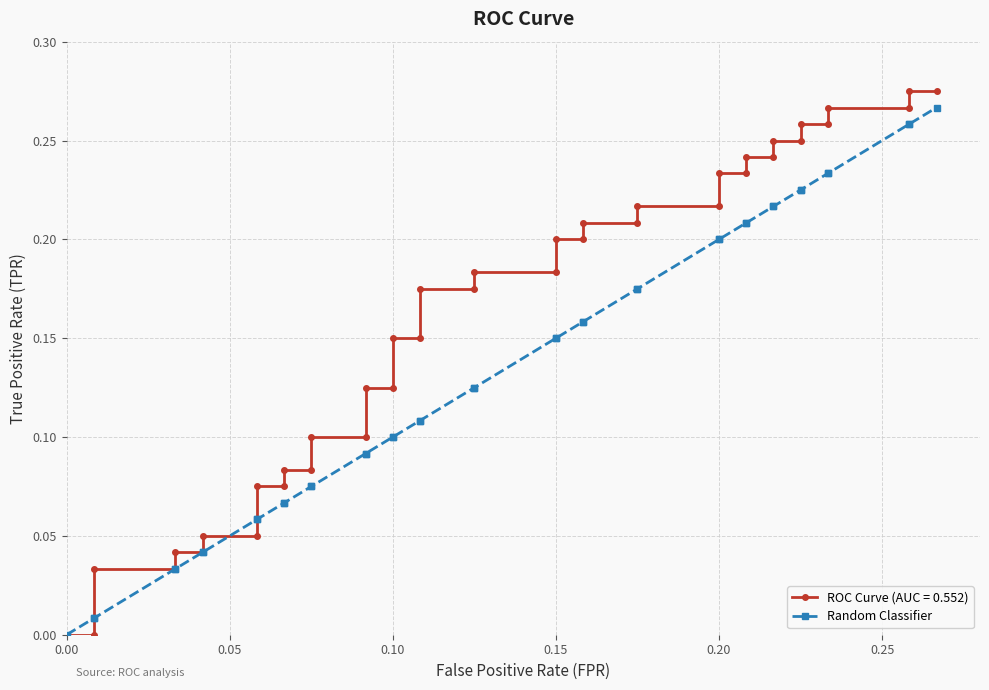

How many lines are shown in the chart?

1